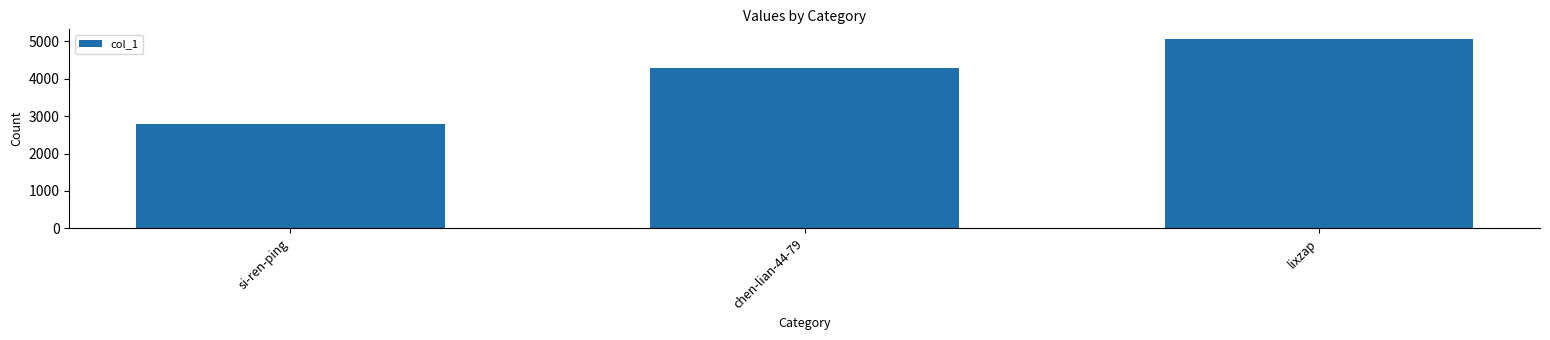

List the labels in order of value, smallest first.

si-ren-ping, chen-lian-44-79, lixzap